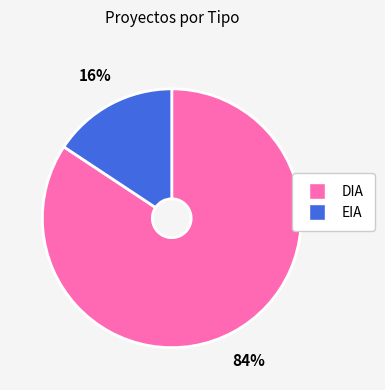

Is it true that EIA is 16% of the pie?

True